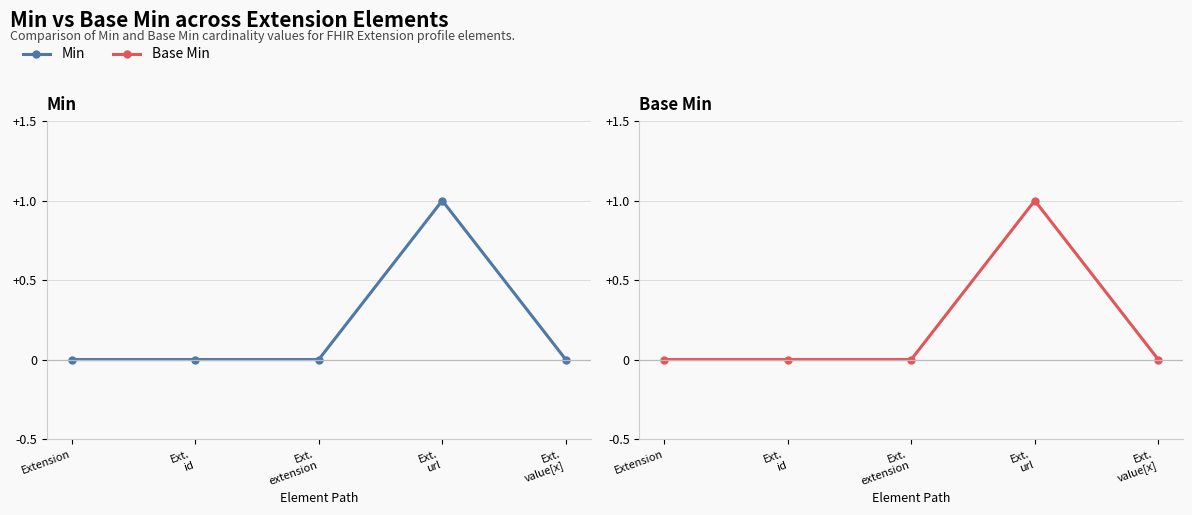

Rank the series at Ext.
extension from highest to lowest value.

Min, Base Min